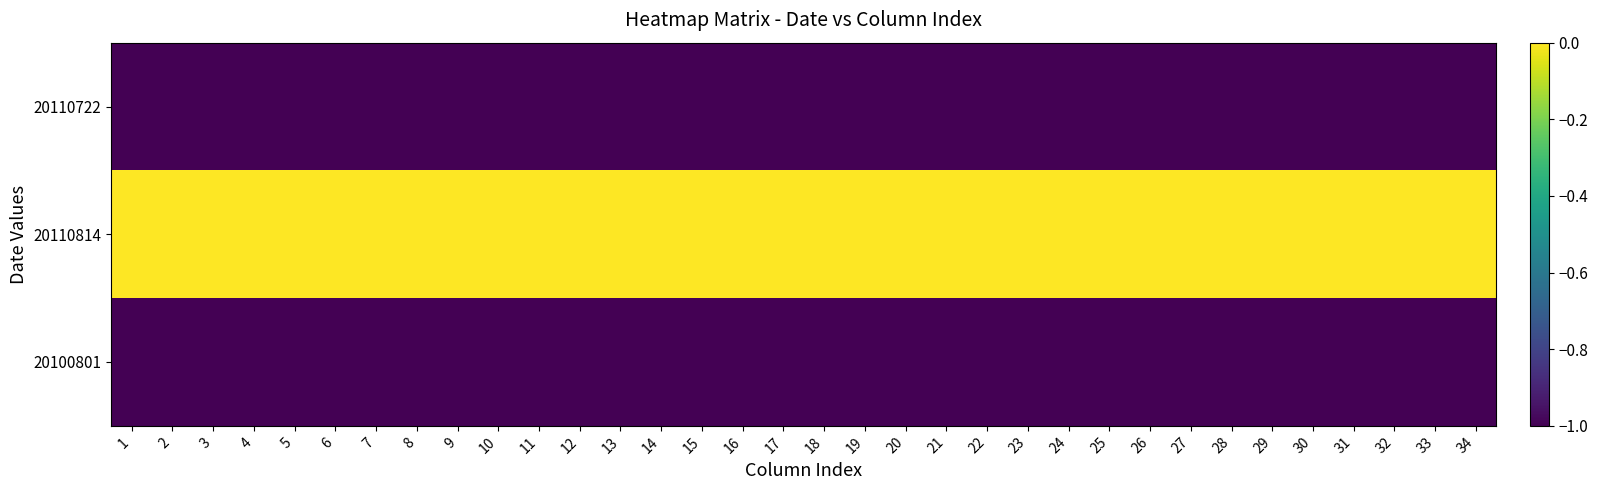

Which series has the largest total across all categories?

20110814